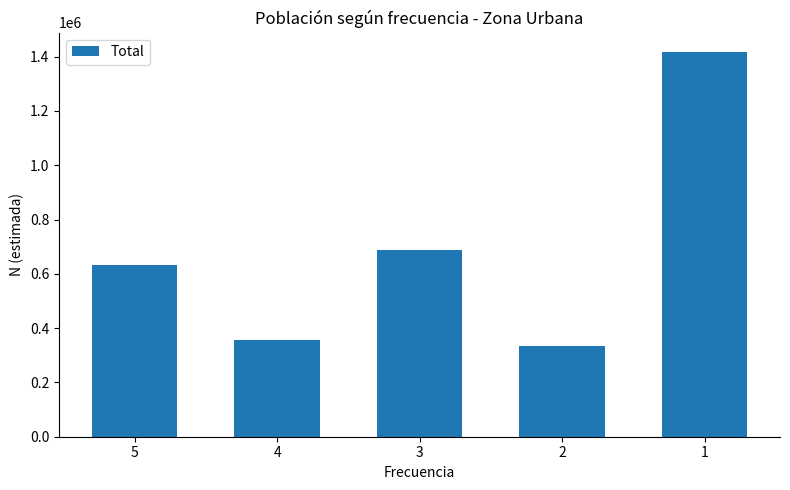

Which category has the highest value across all series?

1